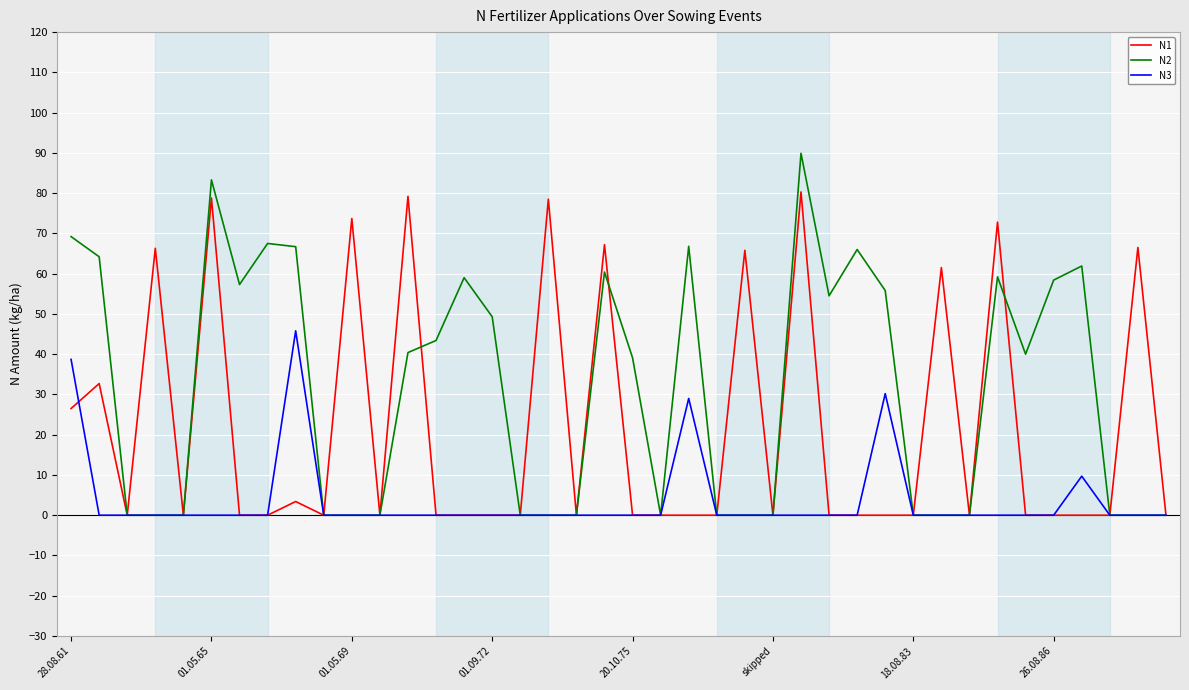

Which series has the largest total across all categories?

N2